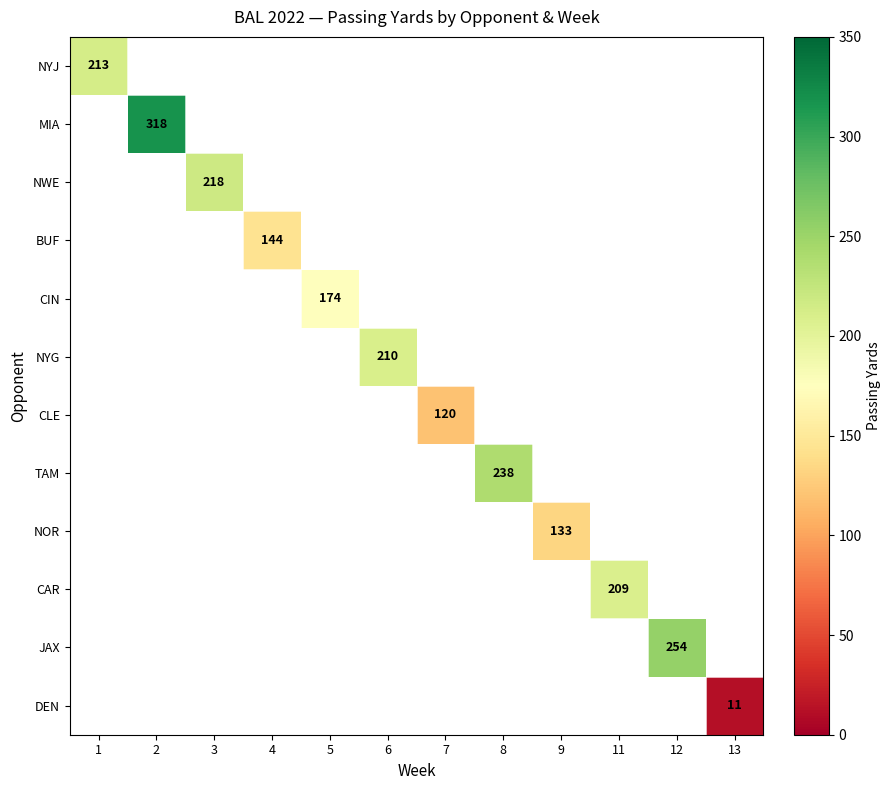

Which series has the widest spread of values?

NYJ